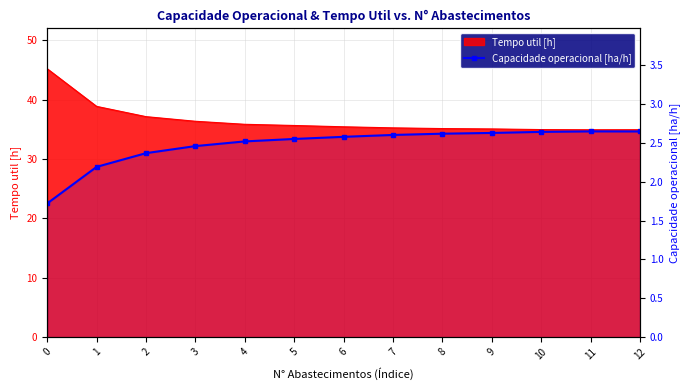

True or false: the data shows 1.1 at 3.

False